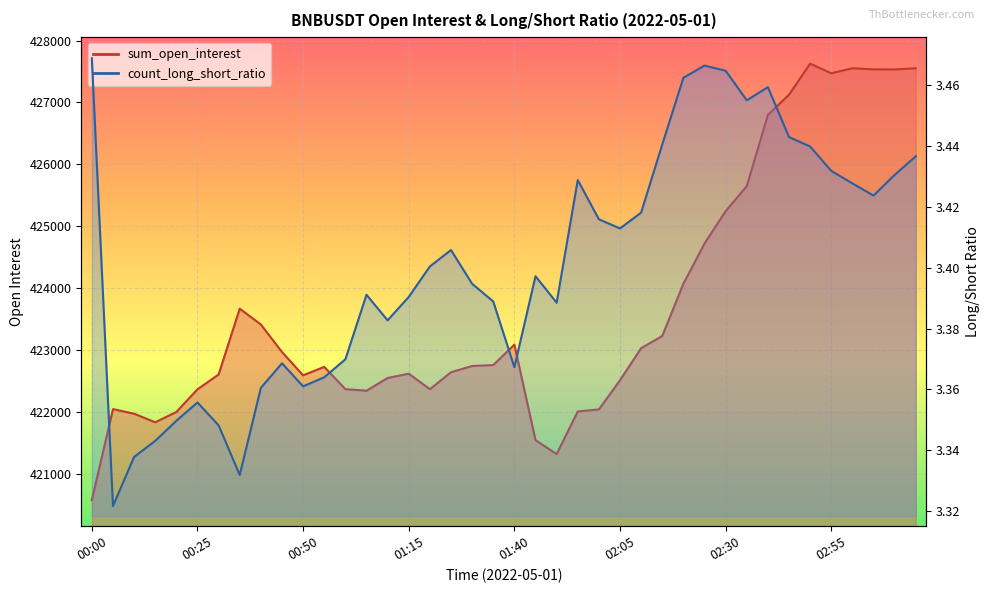

What is the sum of the count_long_short_ratio values at 02:50 and 01:45?

6.8